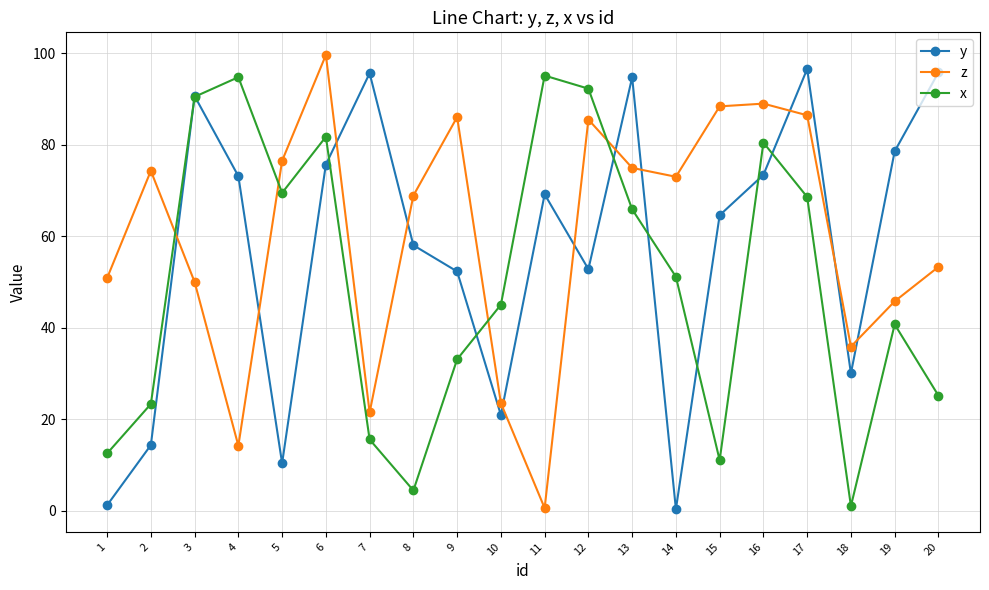

What is the value of the x point at the 1st from the left?

12.6